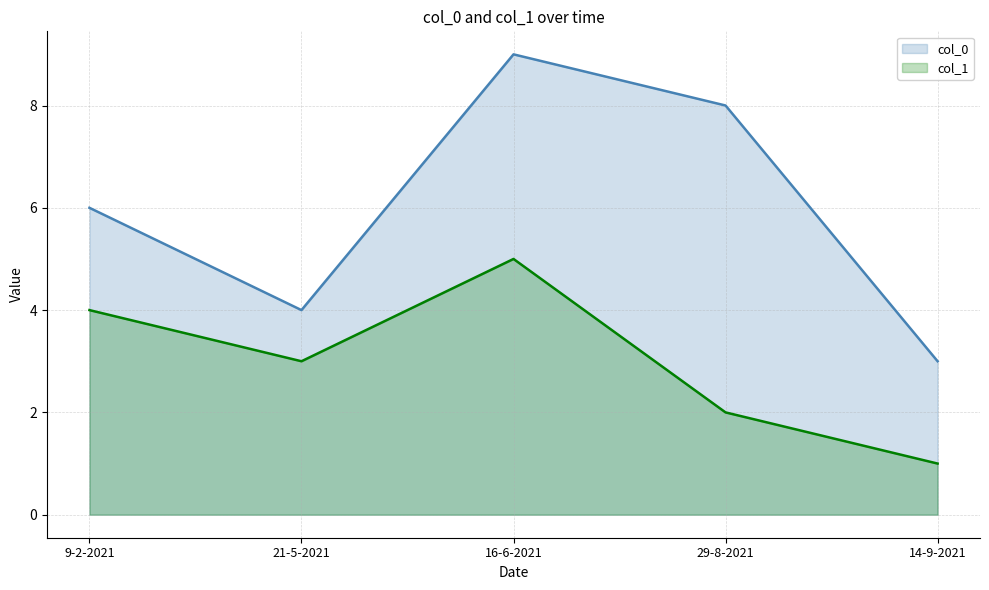

Reading left to right, extract all data points from this chart.

col_0: 6	4	9	8	3
col_1: 4	3	5	2	1